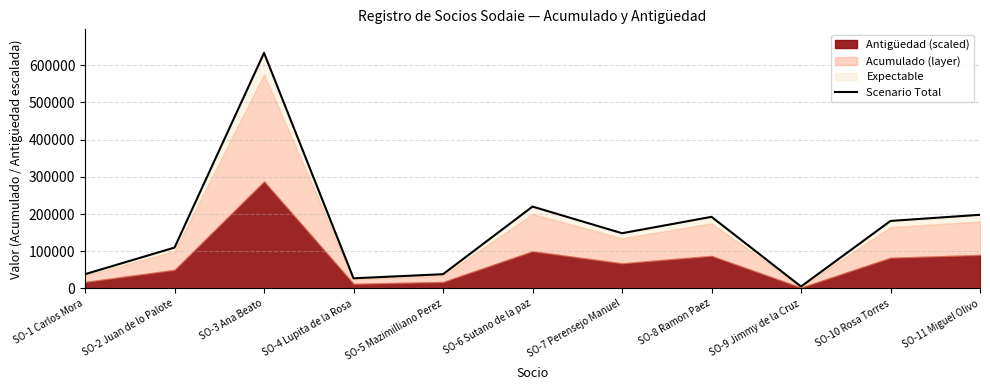

What position from the right is SO-11 Miguel Olivo?

1